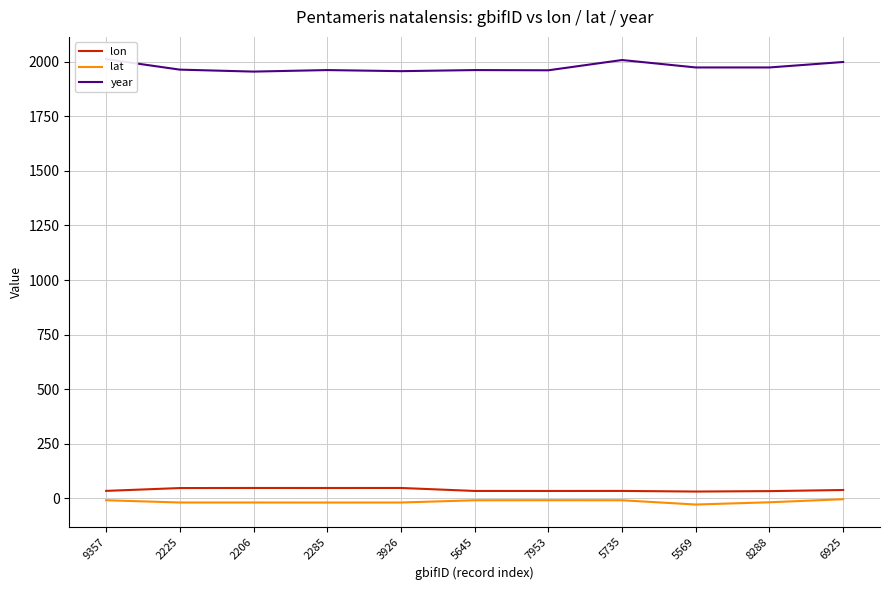

List the labels in order of lat value, smallest first.

5569, 2285, 2225, 2206, 3926, 8288, 5645, 5735, 9357, 7953, 6925